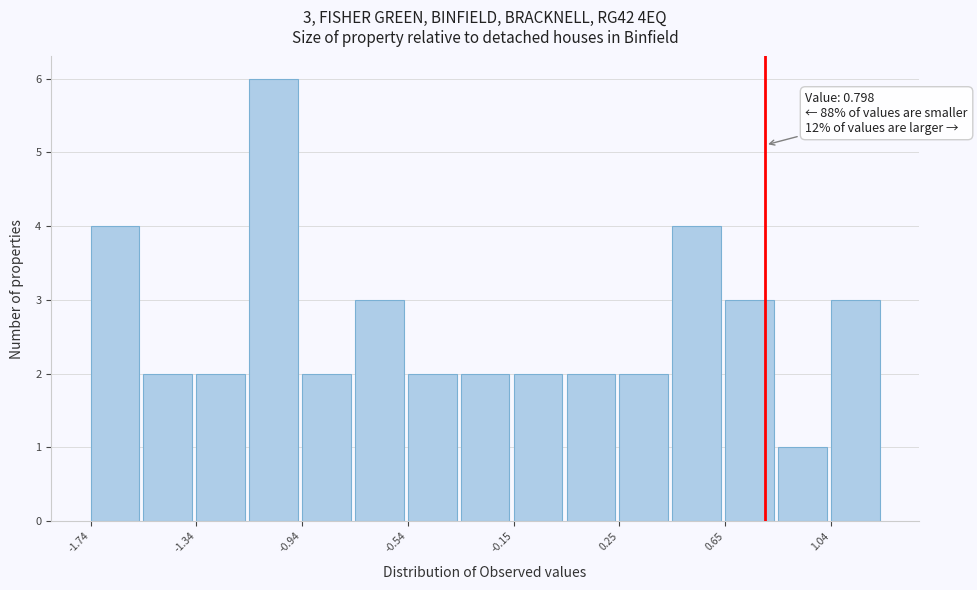

Around what value on the x-axis is the tallest bar? Give the approximate position of its centre, as read against the axis.

-1.05